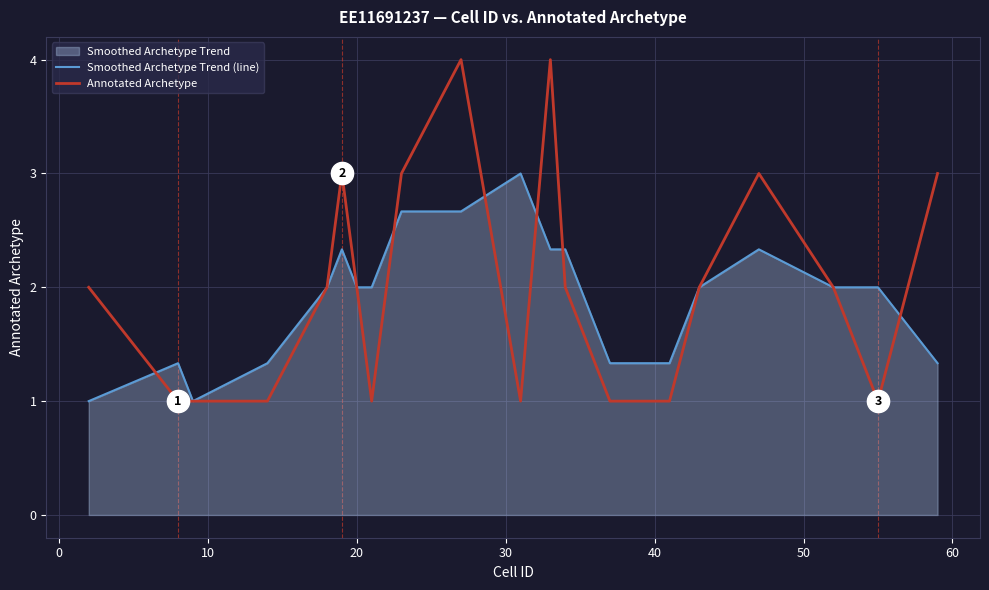

How many lines are shown in the chart?

2